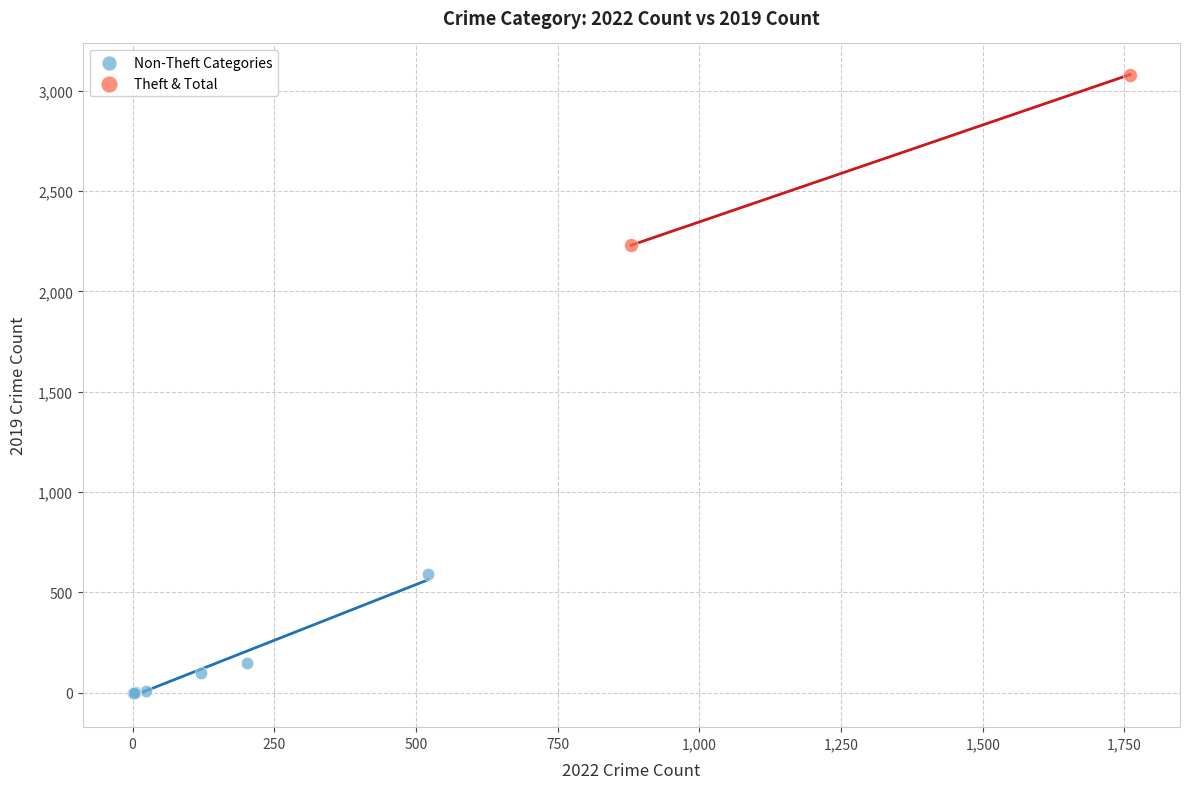

Which series has the largest Y range (max minus min)?

Theft & Total